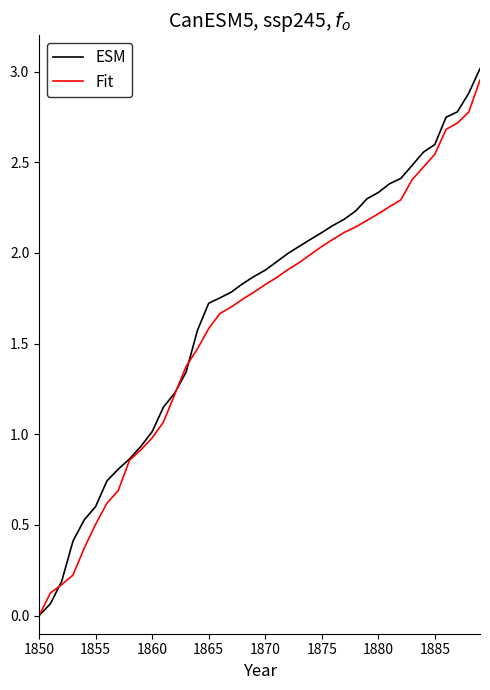

Which series has the largest range (max minus min)?

ESM